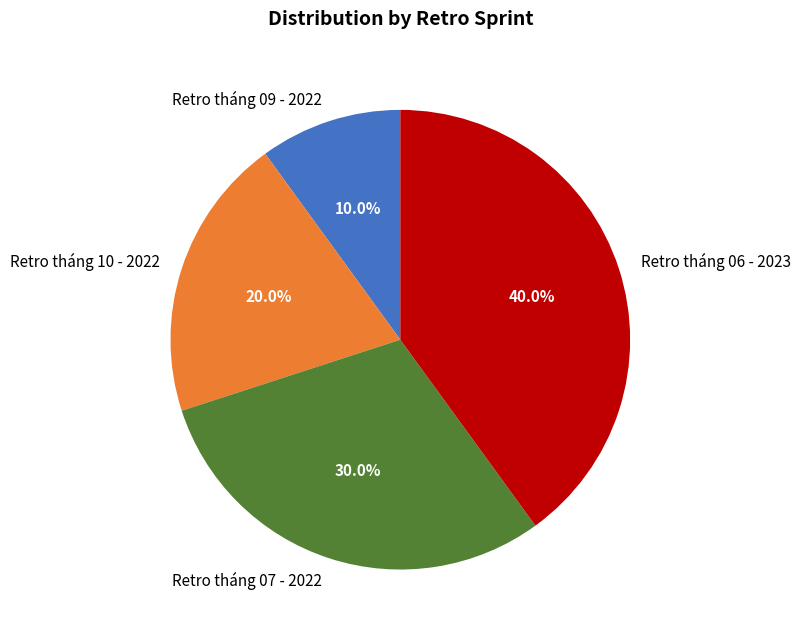

To the nearest percent, what is the combined percentage of Retro tháng 10 - 2022 and Retro tháng 07 - 2022?

50%